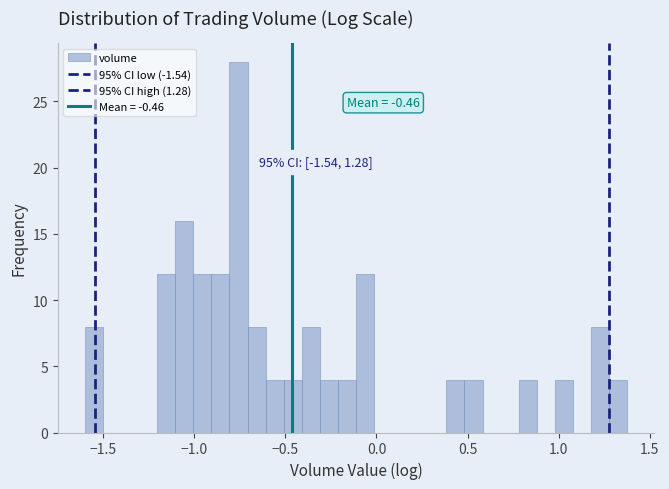

Read against the x-axis, roughly where is the centre of the tallest bar?

-0.75